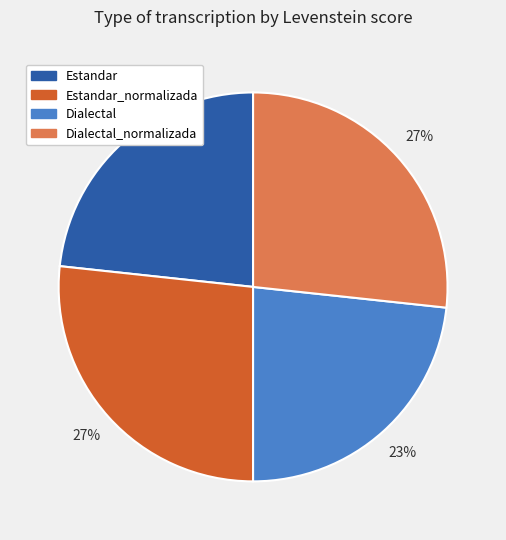

The Estandar_normalizada slice represents 27% of the pie. True or false?

True